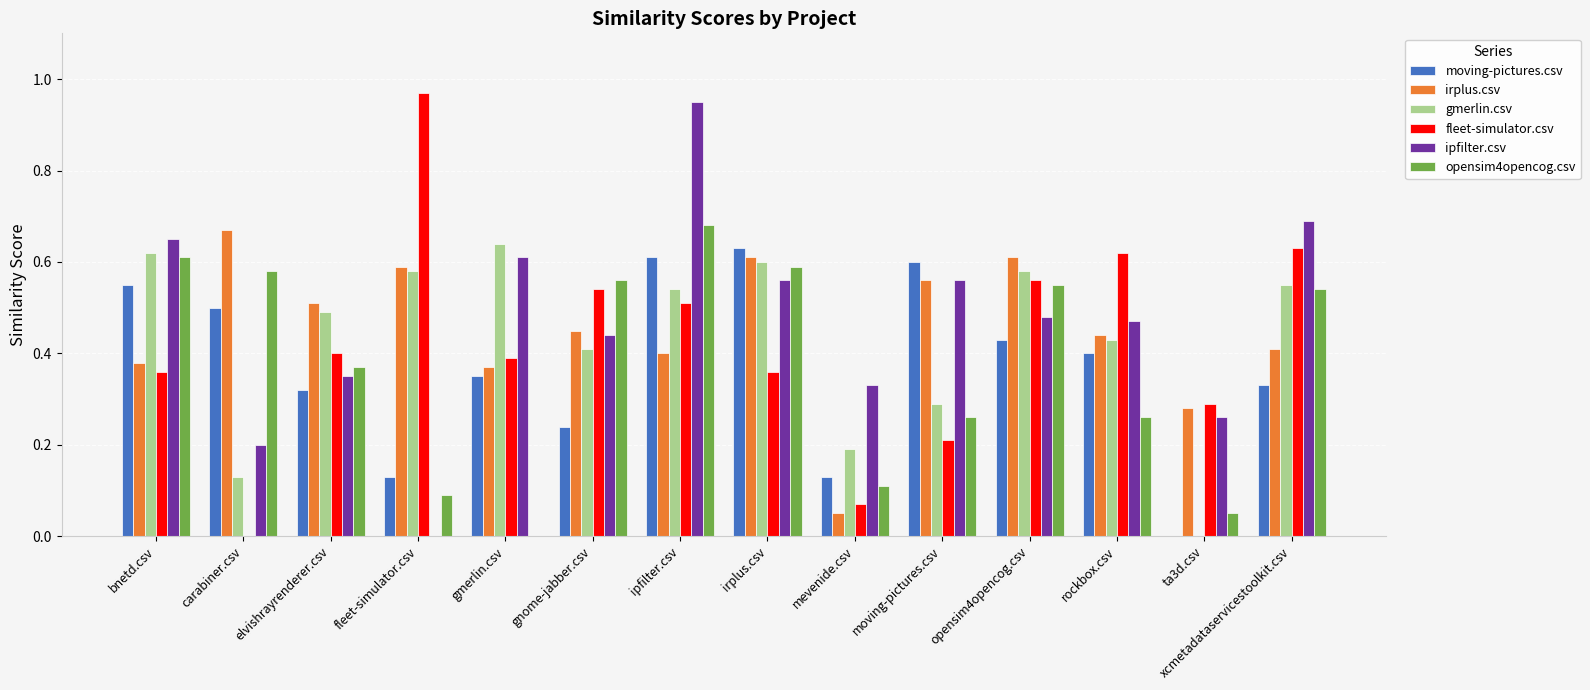

How many groups of bars are there?

14